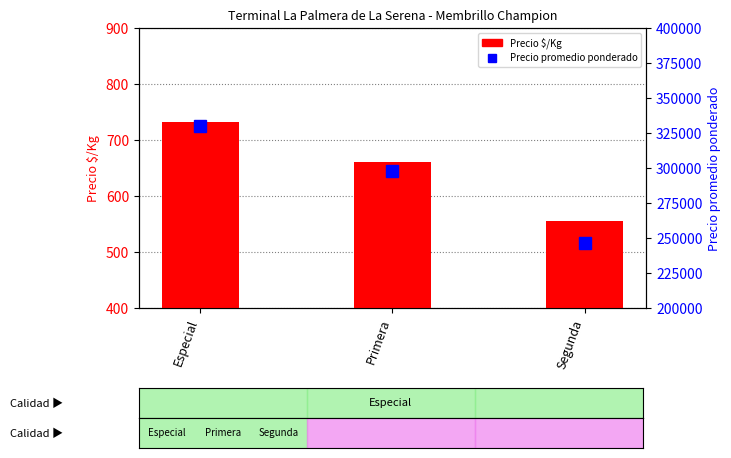

What is the value of the Precio $/Kg bar at the 3rd from the left?

556